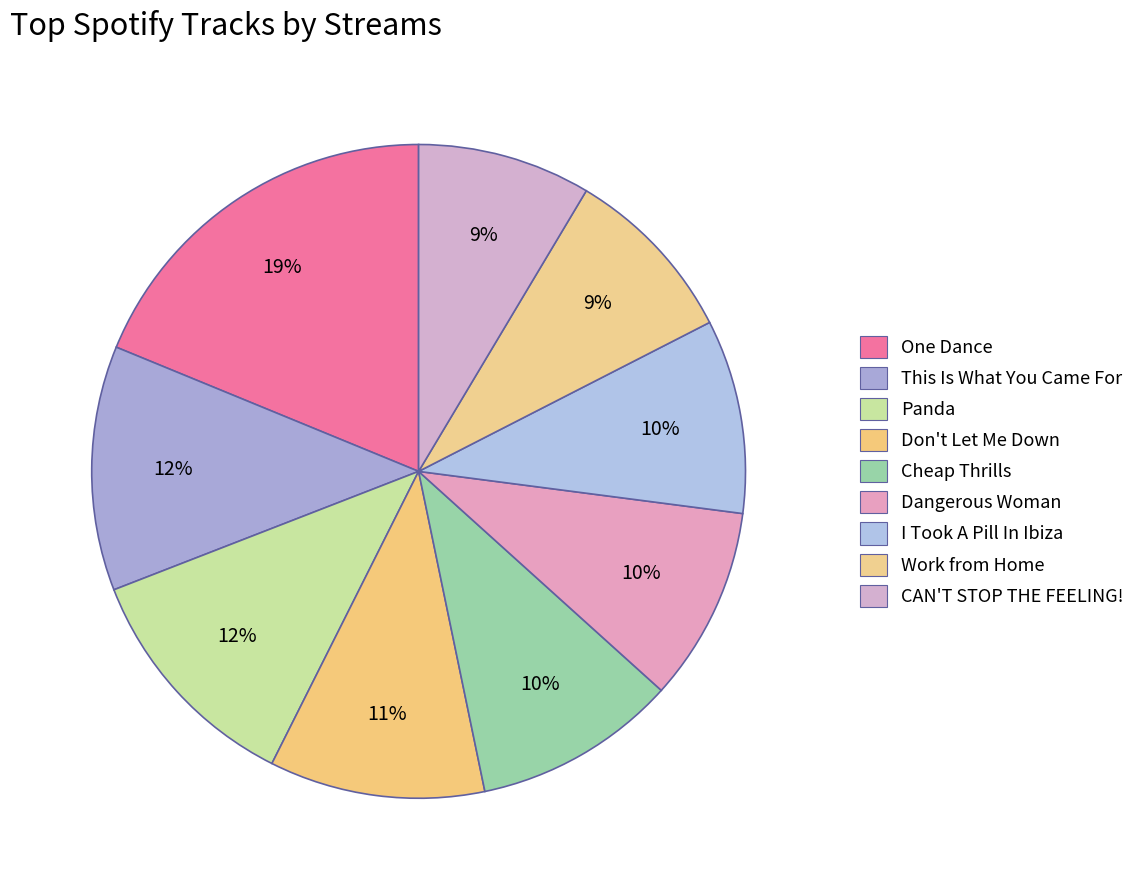

Between This Is What You Came For and Dangerous Woman, which is larger?

This Is What You Came For